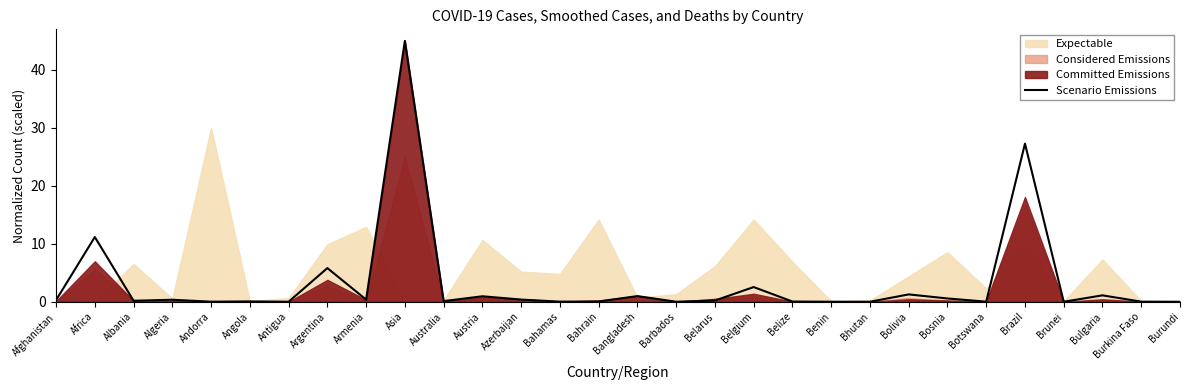

Does the chart have visible grid lines?

No